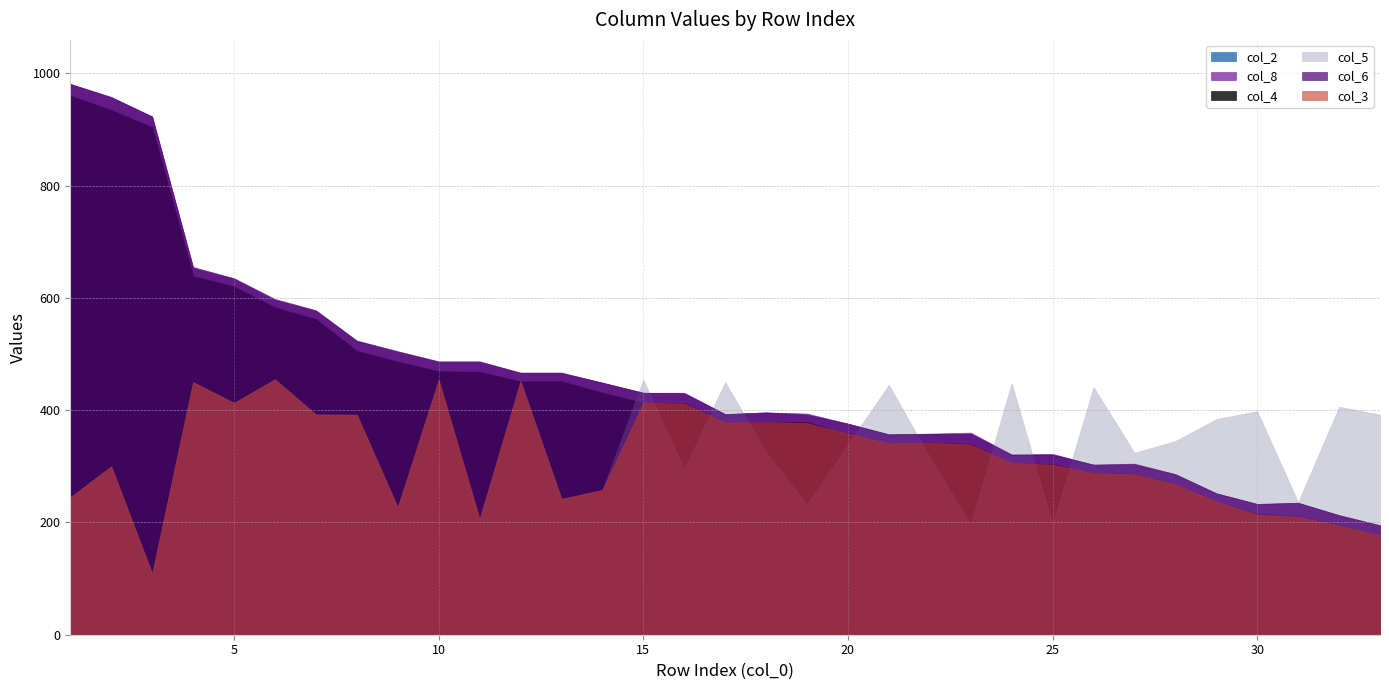

Where is col_6 nearest to the value 588?

6